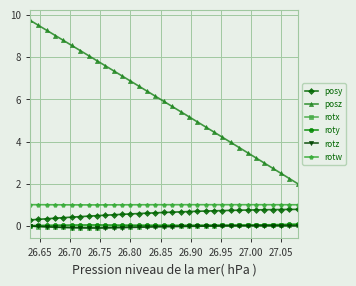

Which series has the largest total across all categories?

posz